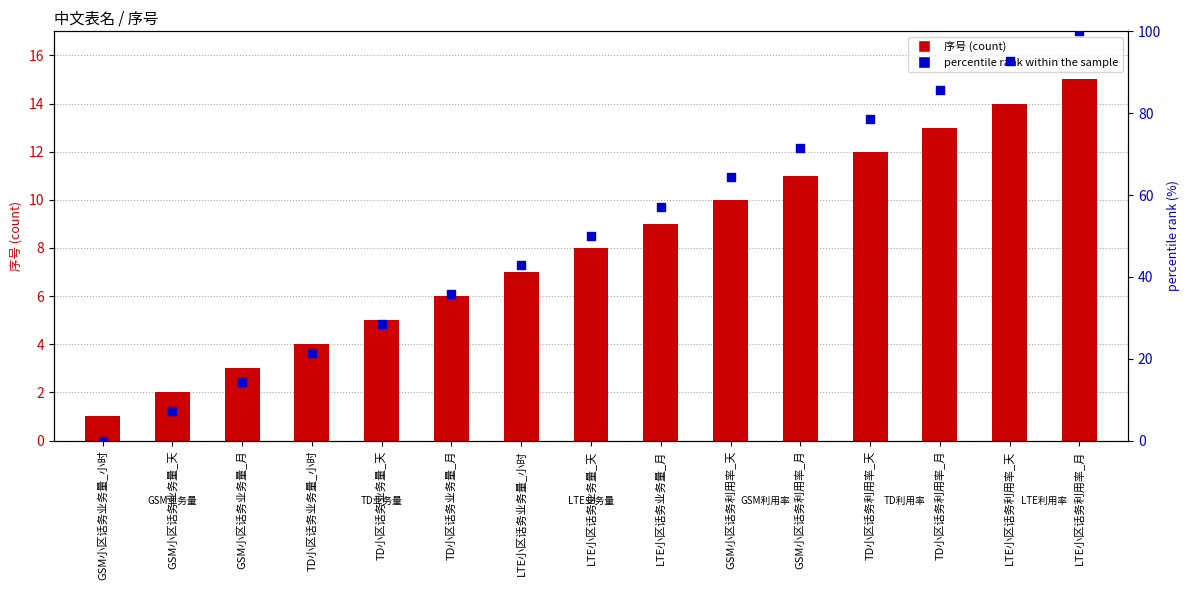

Which series has the largest total across all categories?

percentile rank within the sample